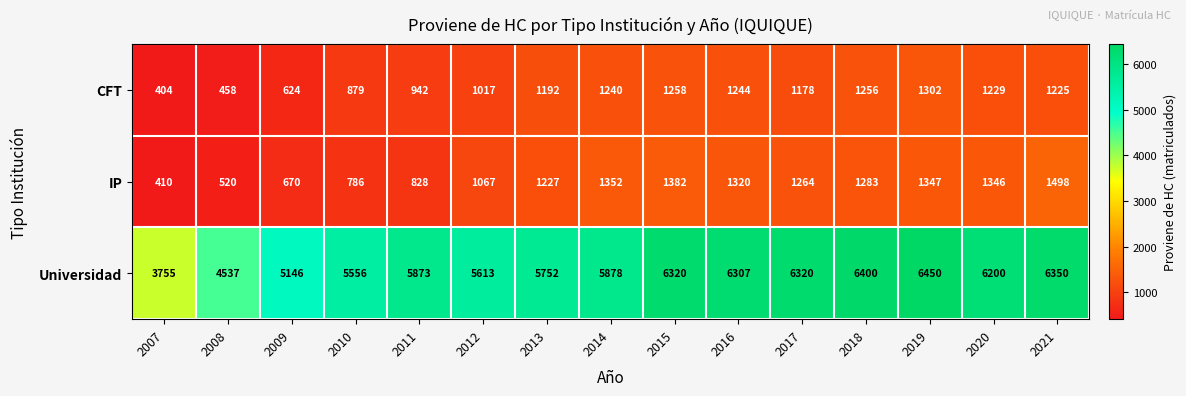

True or false: CFT has a value of 1302 at 2019.

True